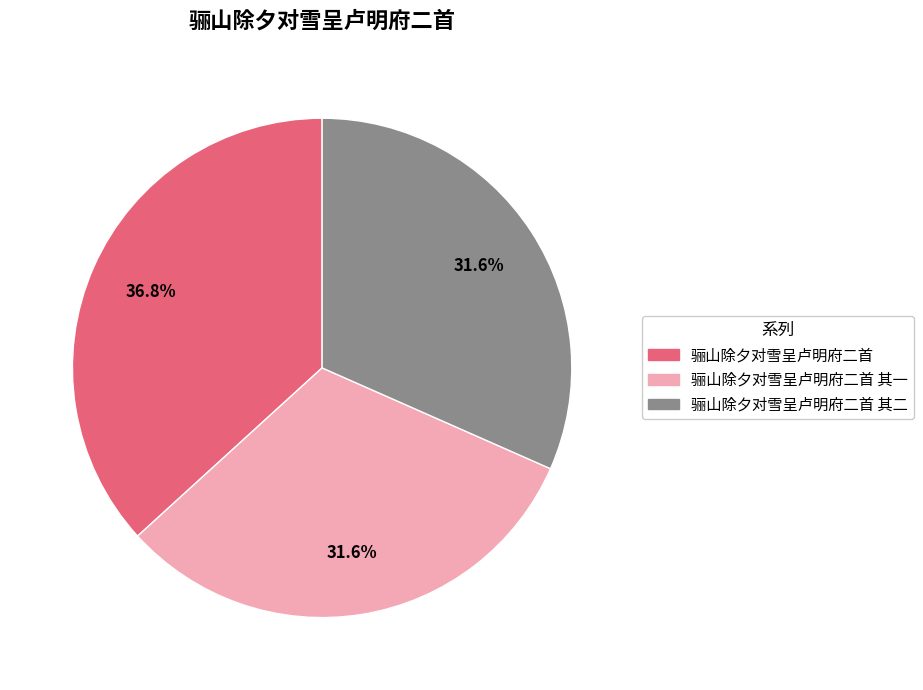

The 骊山除夕对雪呈卢明府二首 其二 slice represents 24% of the pie. True or false?

False